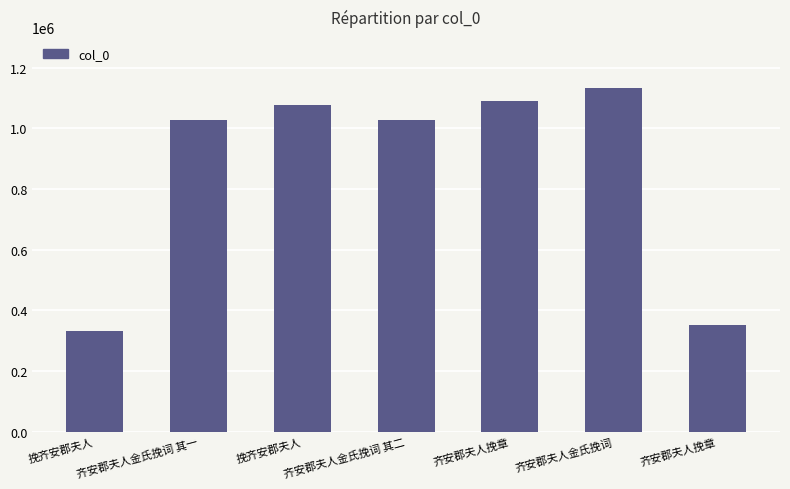

Approximately how many times larger is the value at 挽齐安郡夫人 compared to 挽齐安郡夫人?

3.3